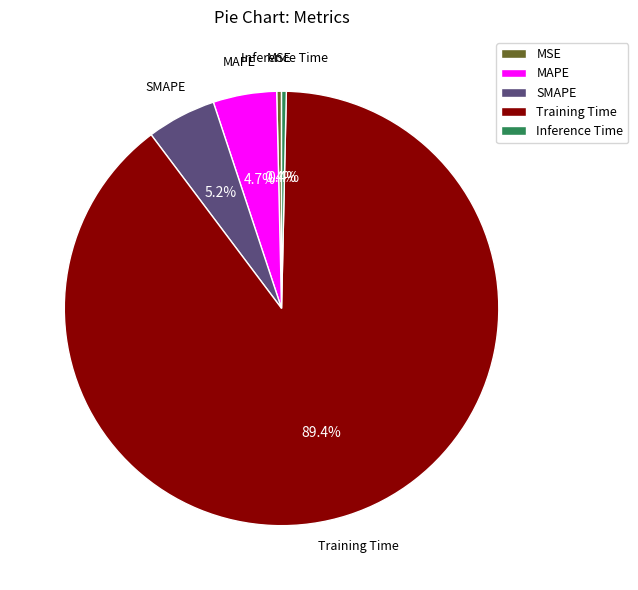

Which slice represents more than half of the pie?

Training Time